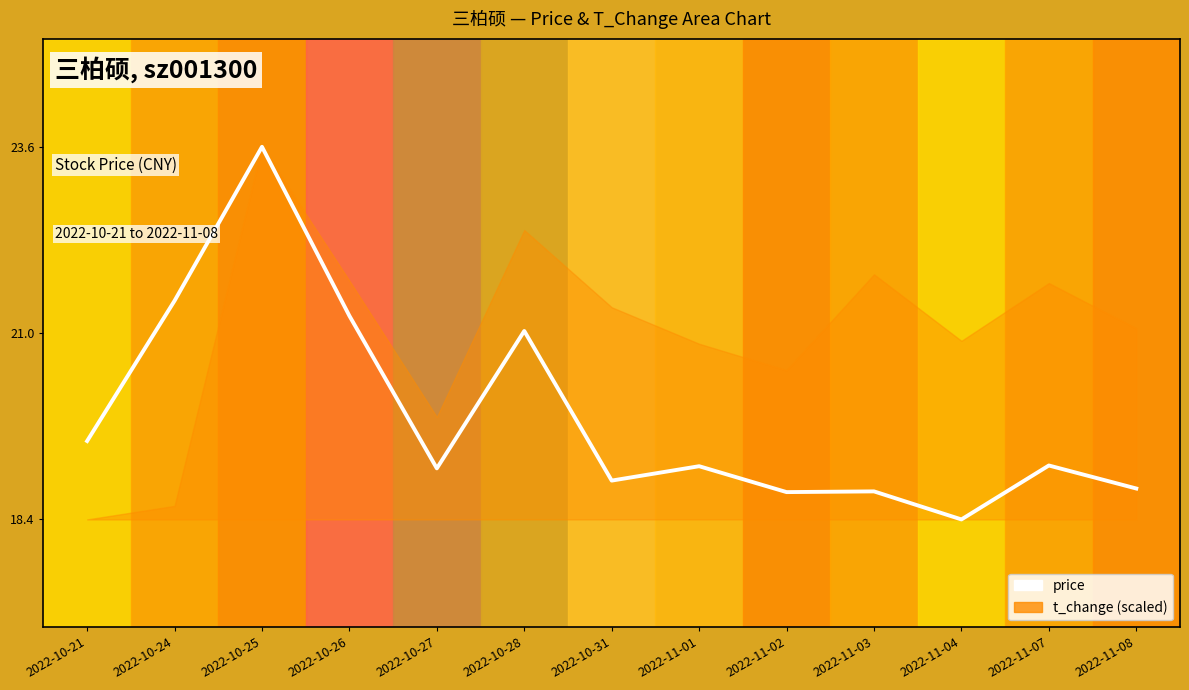

Reading left to right, what are all the values shown in this chart?

19.5	21.4	23.6	21.2	19.1	21.0	18.9	19.1	18.8	18.8	18.4	19.1	18.8